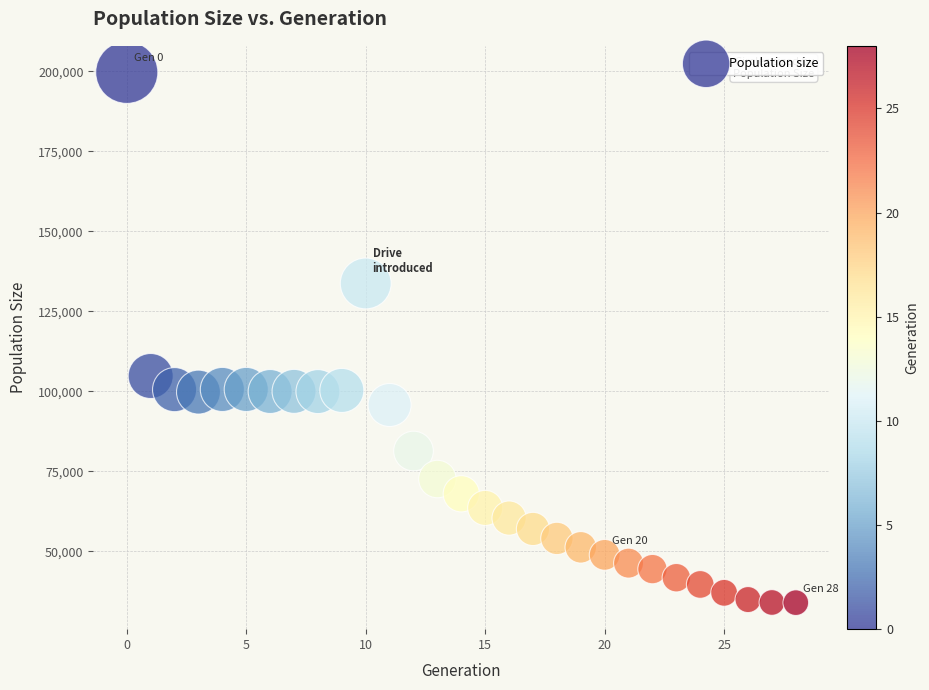

What Y value in the scatter plot is closest to 116819?

104796